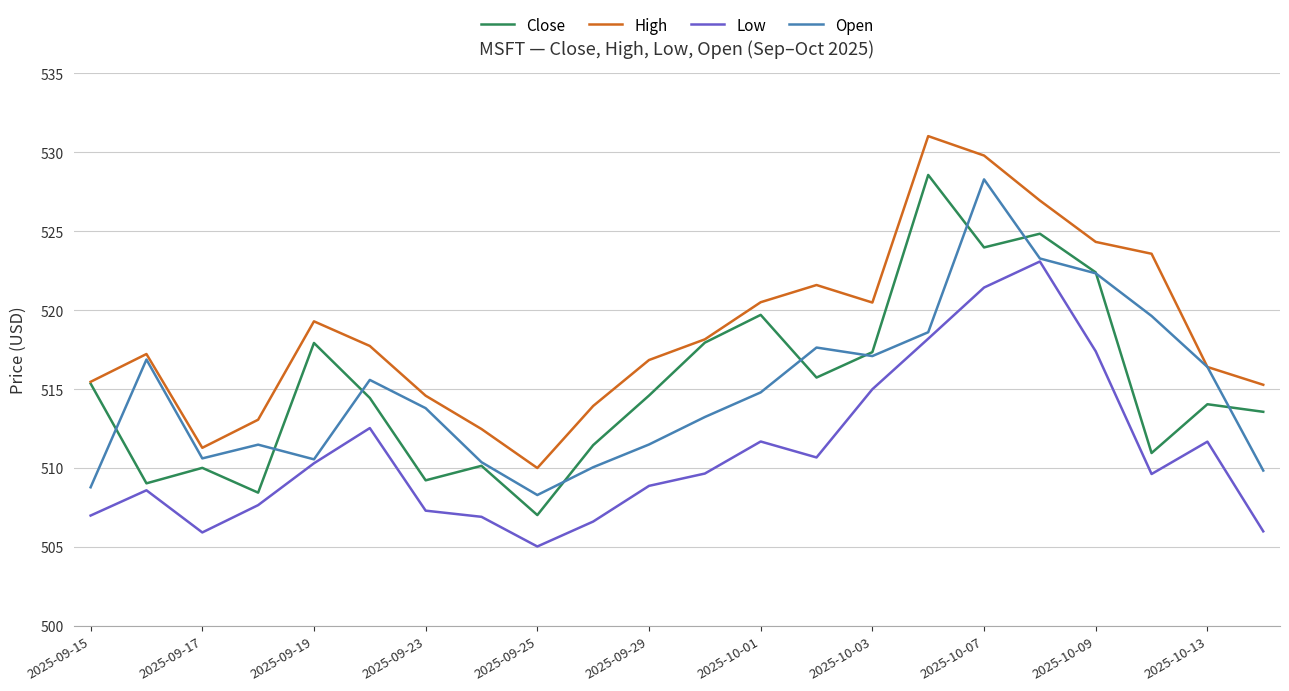

Which series has the largest total across all categories?

High